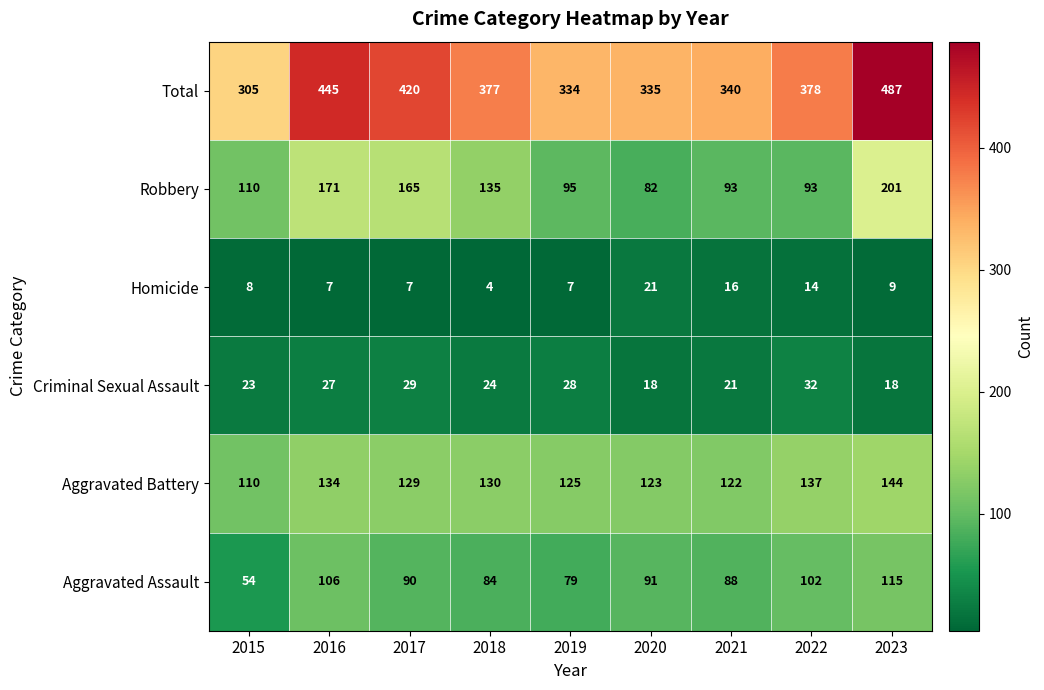

Is the value of Aggravated Assault at 2018 greater than the value of Robbery at 2018?

No